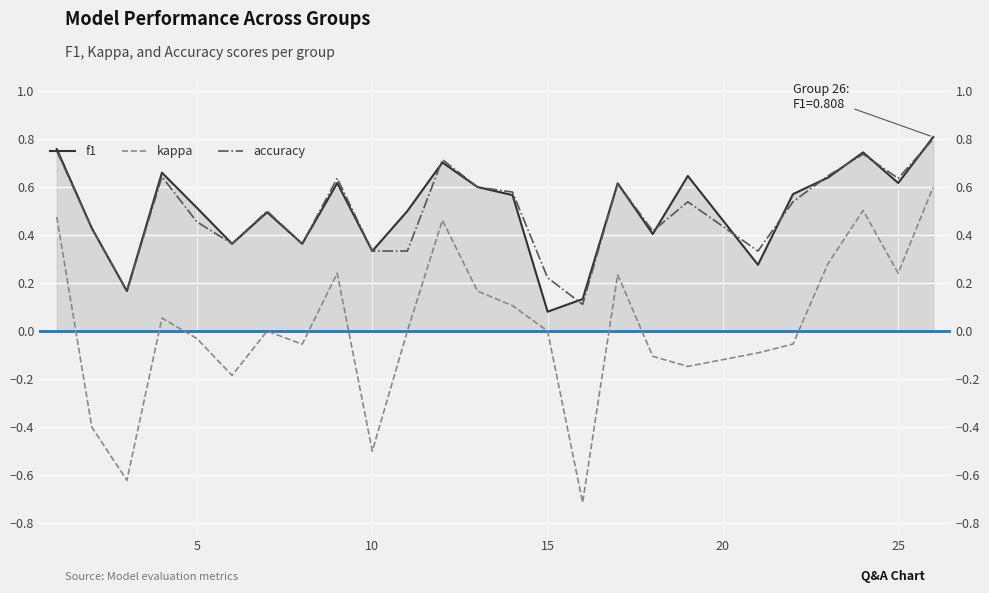

True or false: kappa and f1 cross at least once.

False